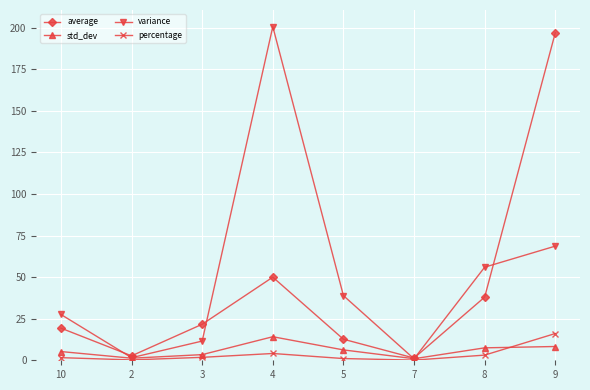

Which series has the widest spread of values?

variance